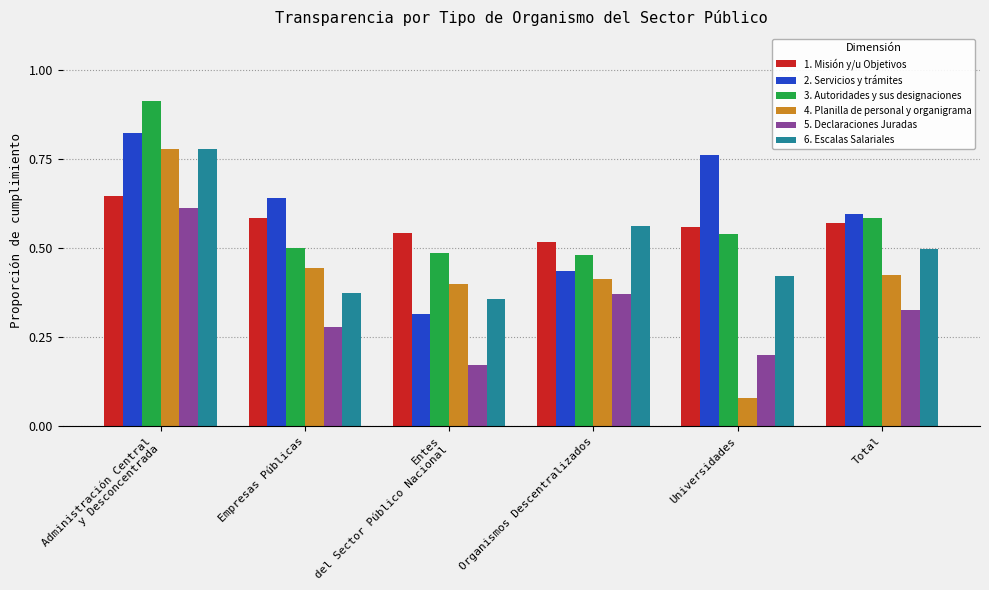

The value of 1. Misión y/u Objetivos at Total is 0.6. True or false?

True